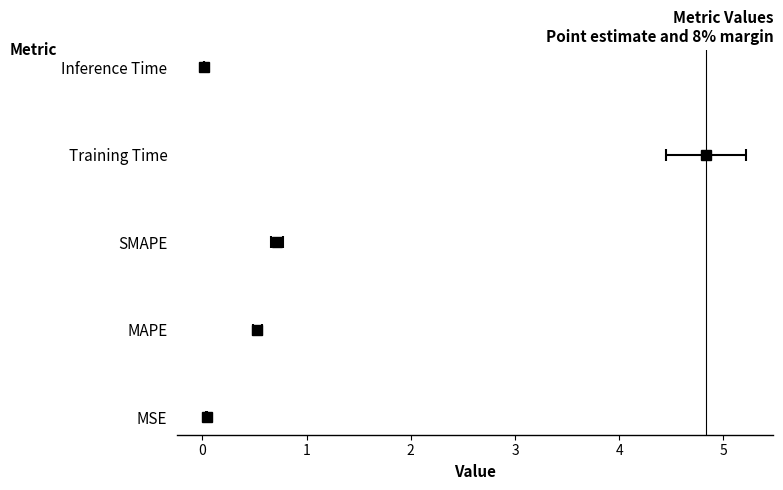

What is the label of the 2nd bar from the right?

Training Time